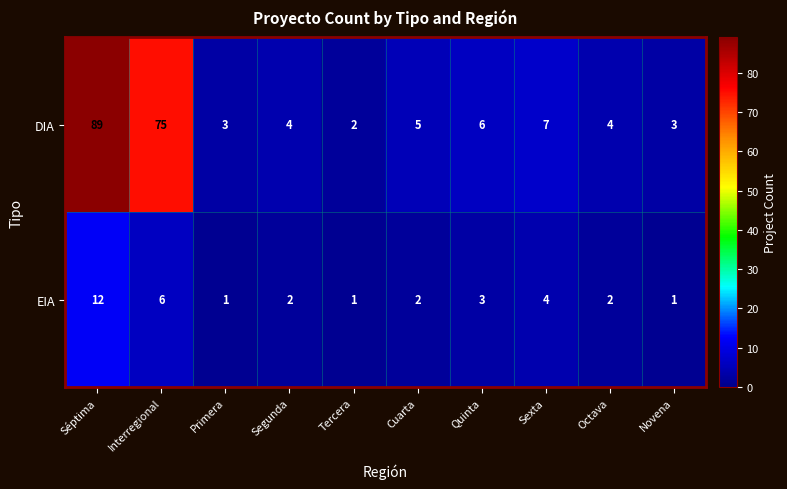

At which label does EIA reach its peak?

Séptima